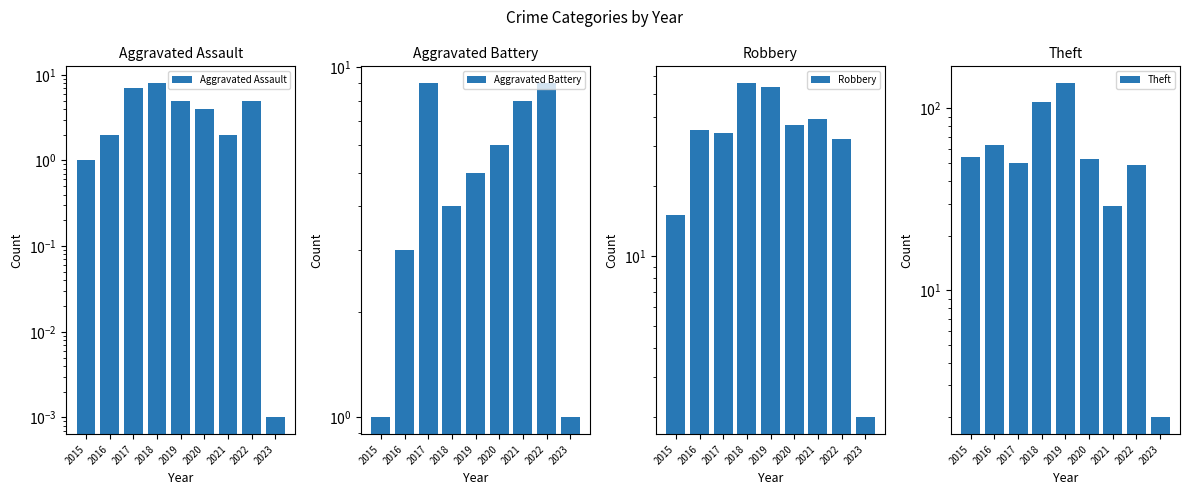

What is the difference between the maximum and minimum values in the Theft series?

136.0